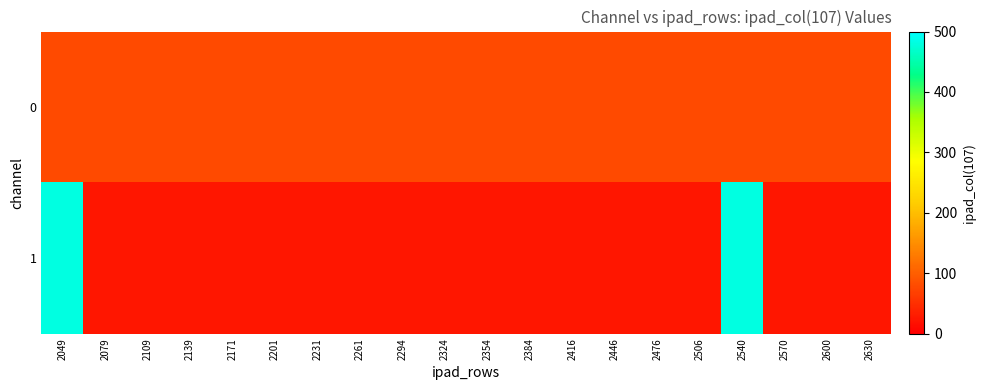

Rank the series by their average value, from lowest to highest.

1, 0